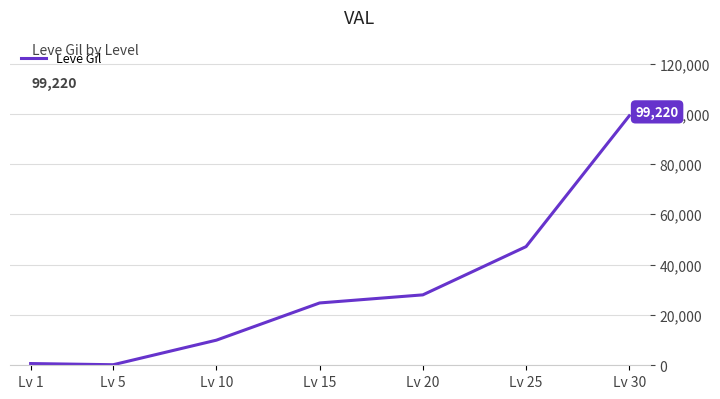

Is it true that the value at Lv 30 is 99220?

True